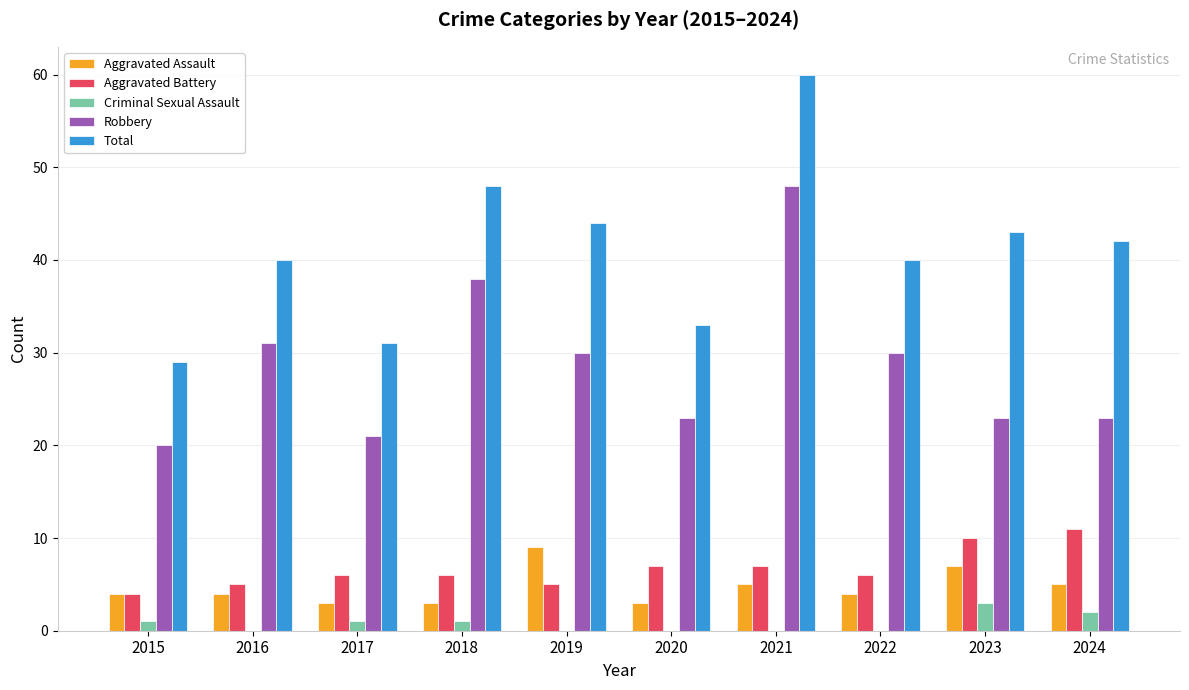

Is it true that Aggravated Assault equals 7 at 2016?

False